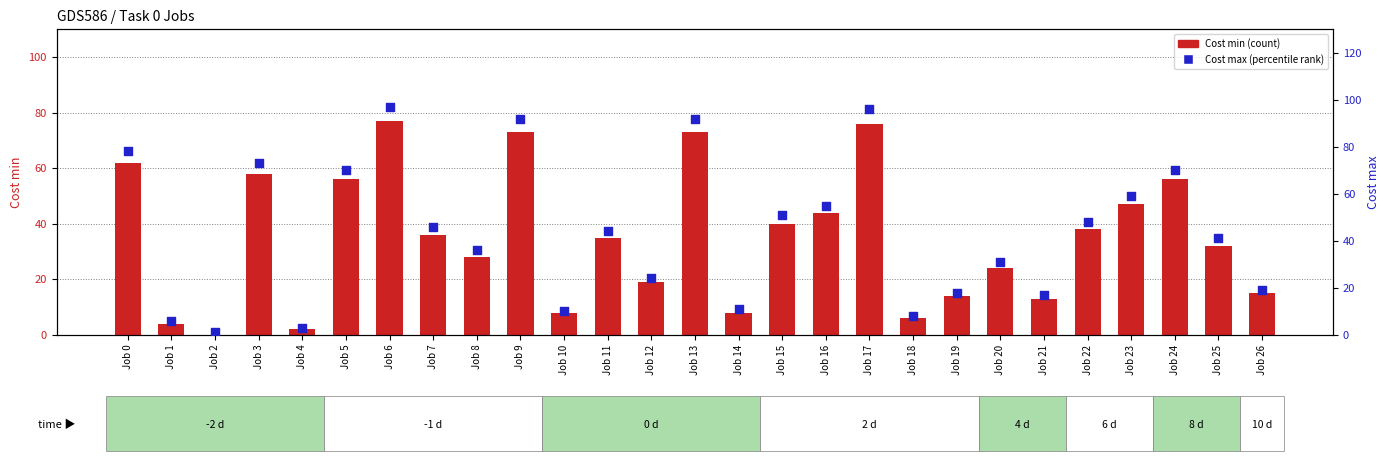

Which series contains the lowest Y value?

Cost min